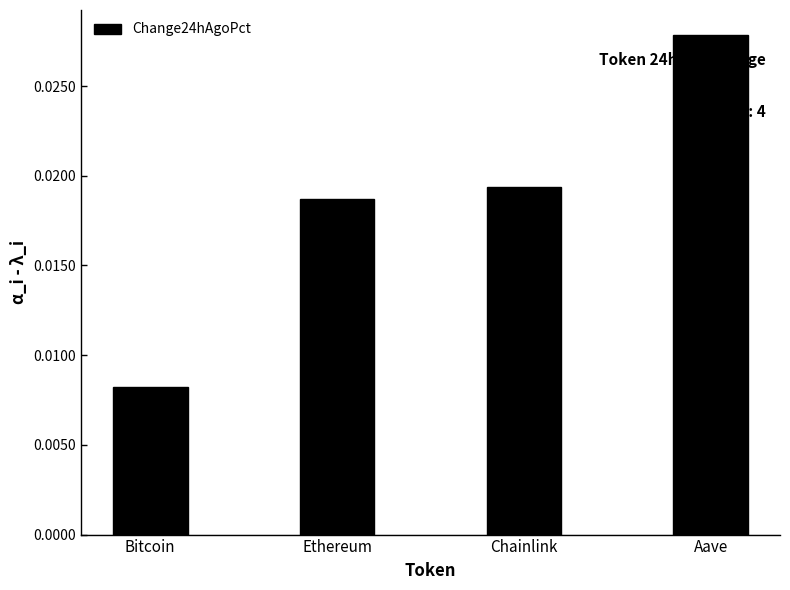

Where is the data nearest to the value 0?

Bitcoin